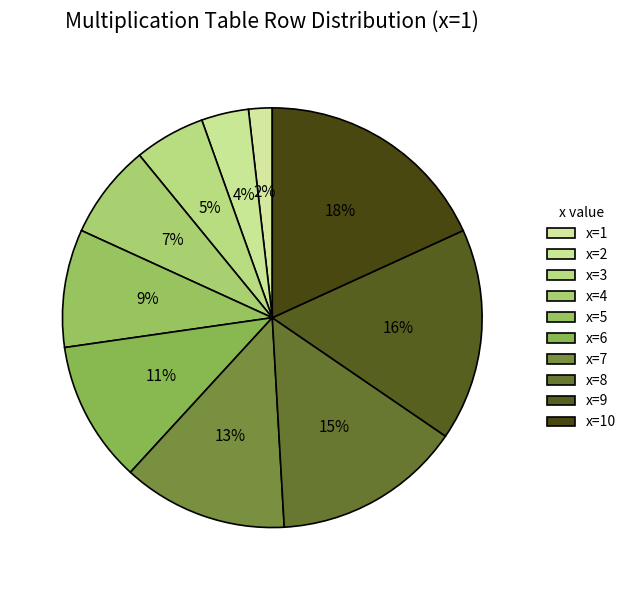

How many slices are in this pie chart?

10